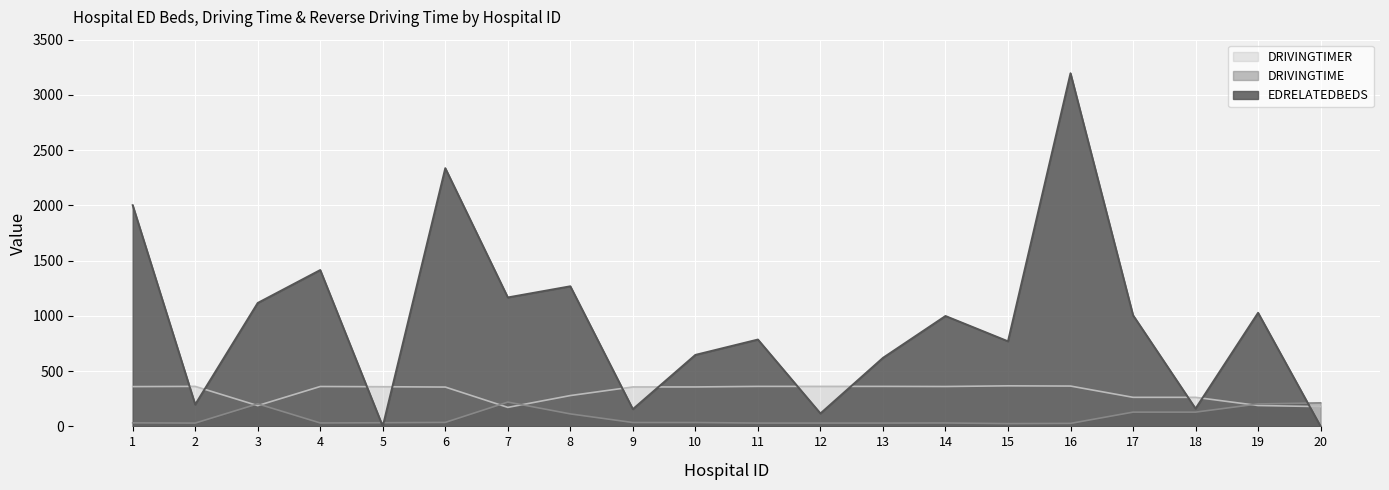

At which category does EDRELATEDBEDS reach its first local valley?

2